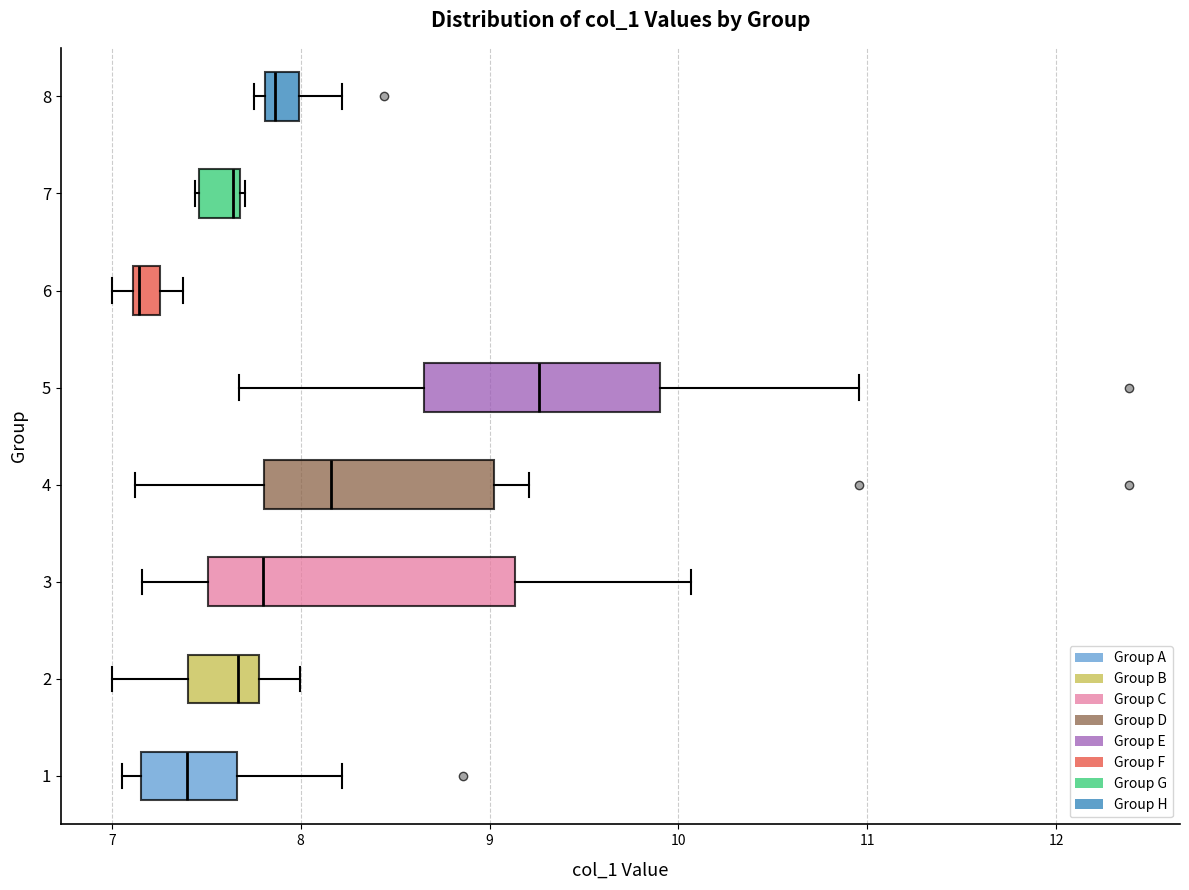

Which box's median line is the furthest to the right?

5